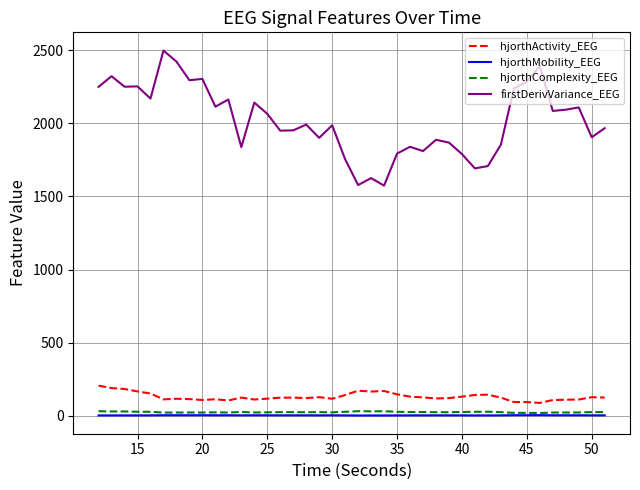

Which series has the largest total across all categories?

firstDerivVariance_EEG